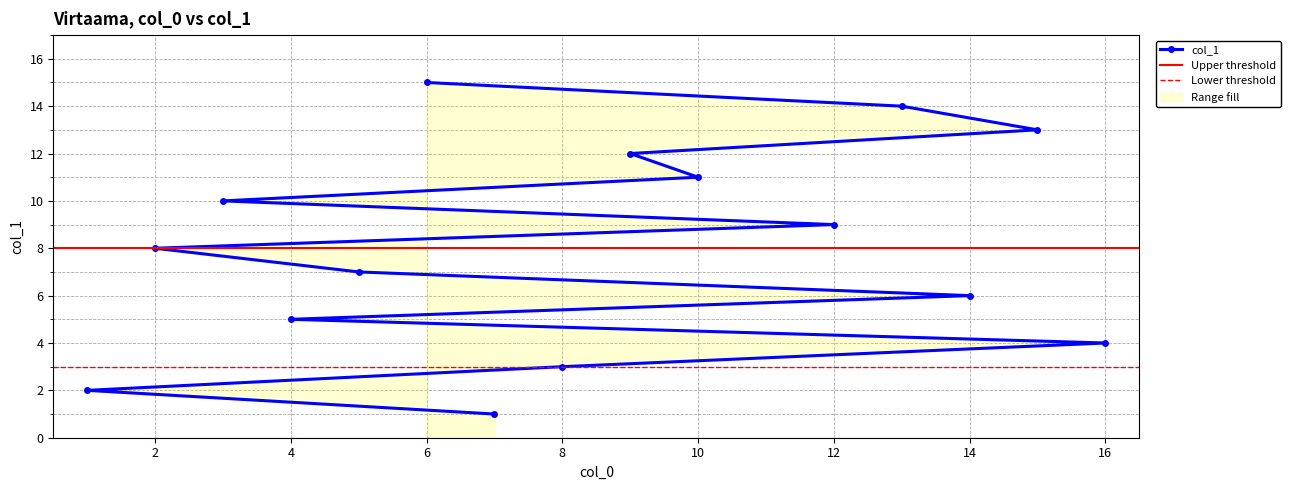

The chart shows a value of 1 at 8. True or false?

False